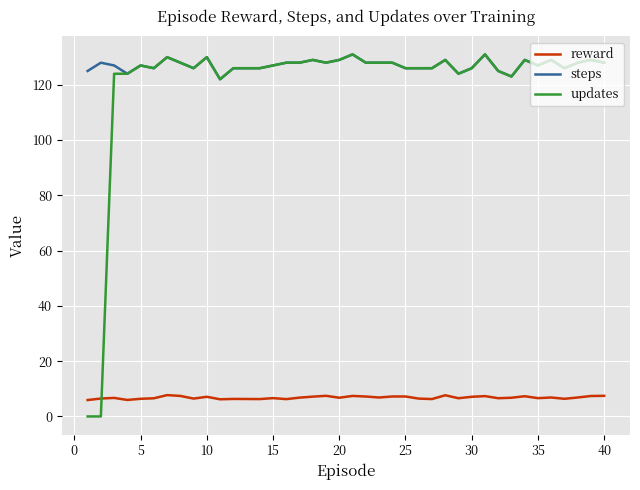

Which series has the widest spread of values?

updates